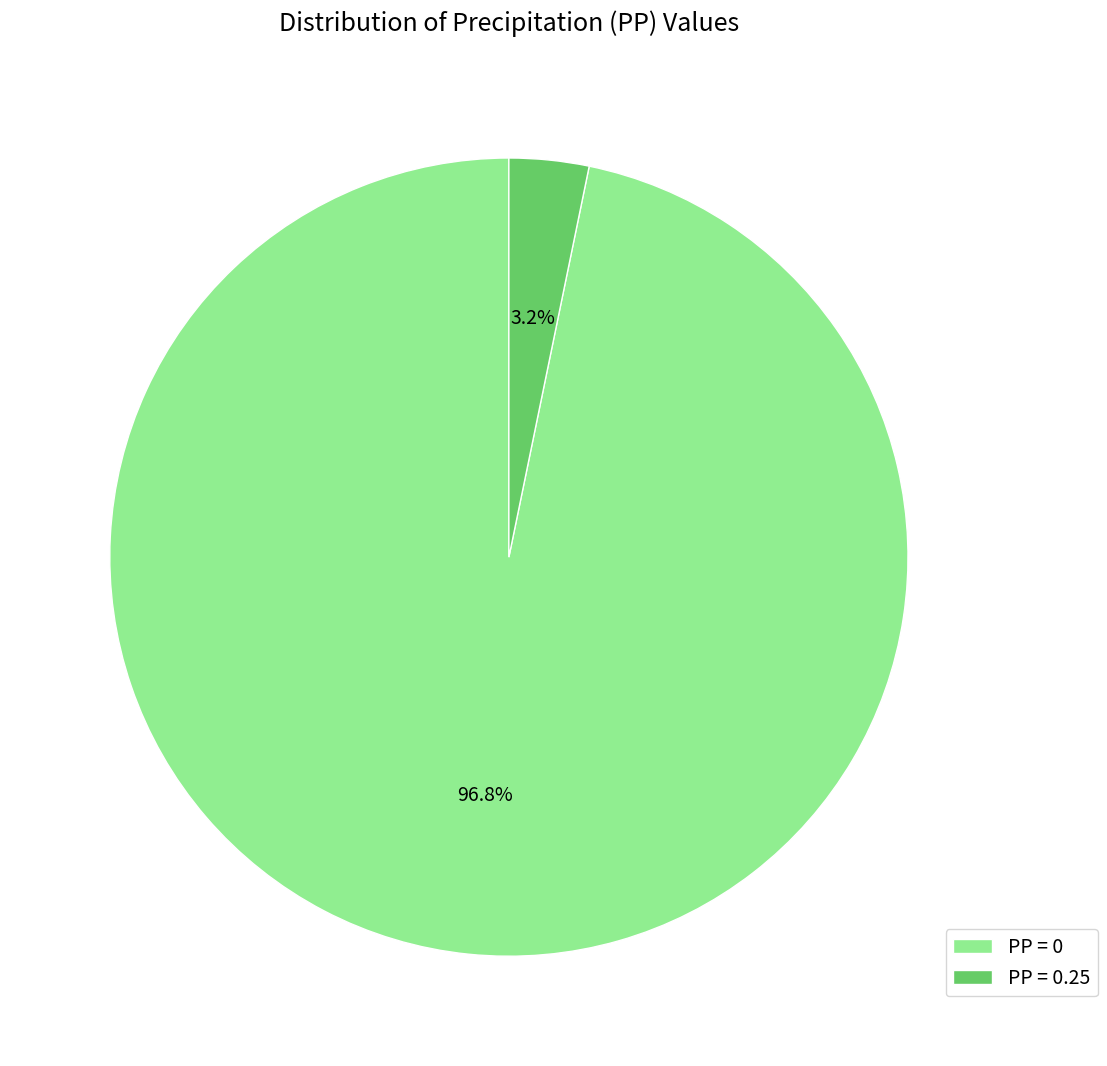

True or false: PP = 0 accounts for 97% of the total.

True